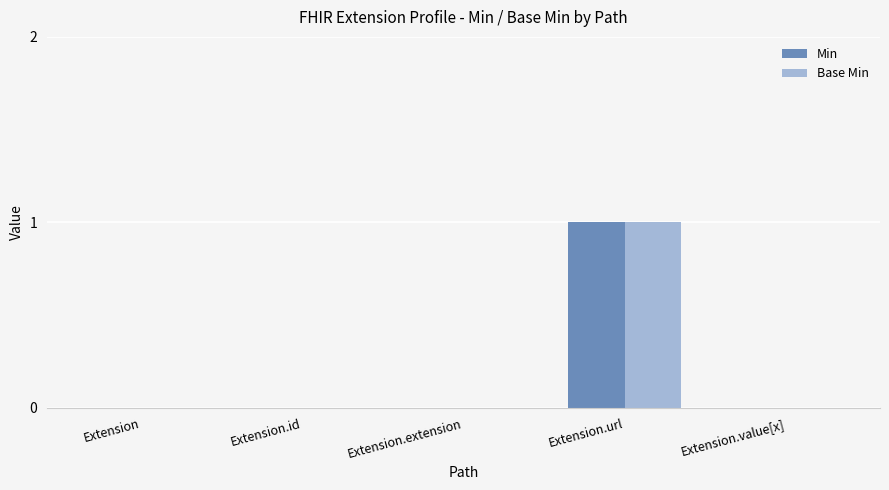

Is it true that Base Min equals 0 at Extension.value[x]?

True